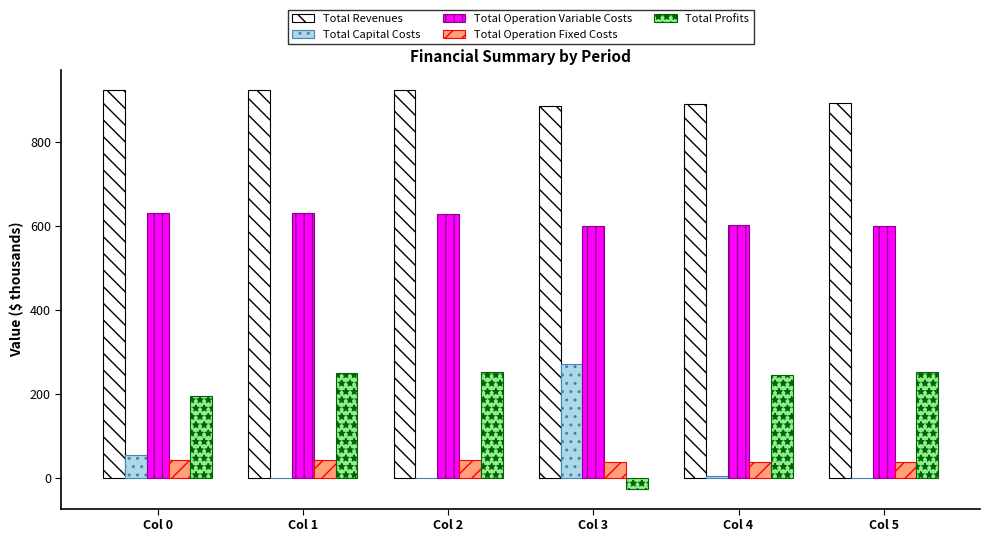

What is the sum of all Total Revenues values?

5435.7